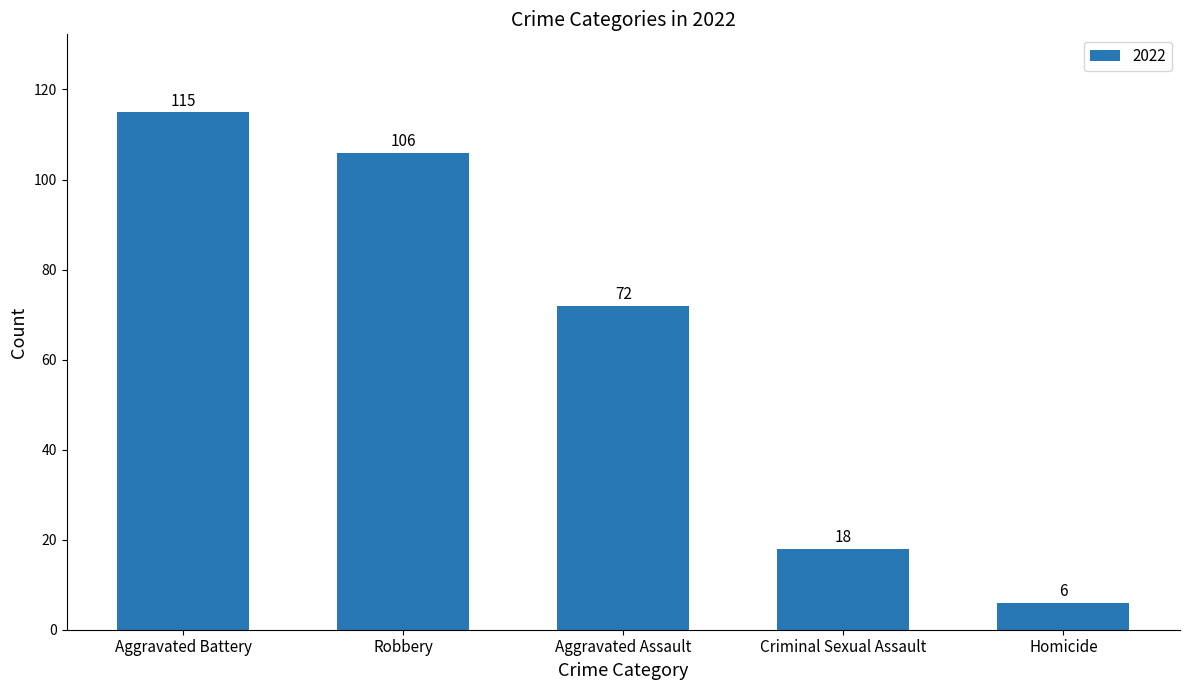

The chart shows a value of 50 at Aggravated Assault. True or false?

False